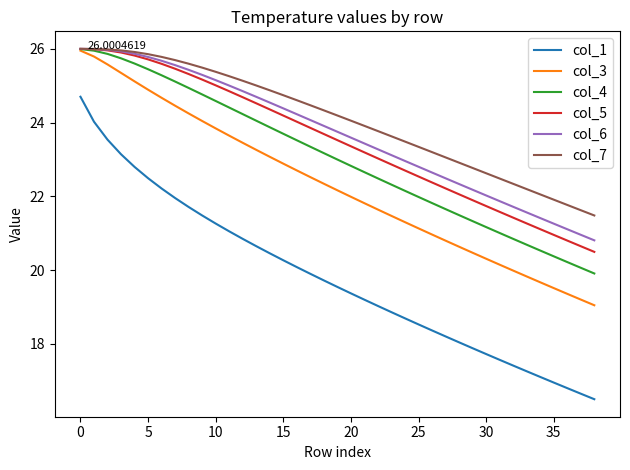

True or false: col_6 and col_1 intersect in this chart.

False